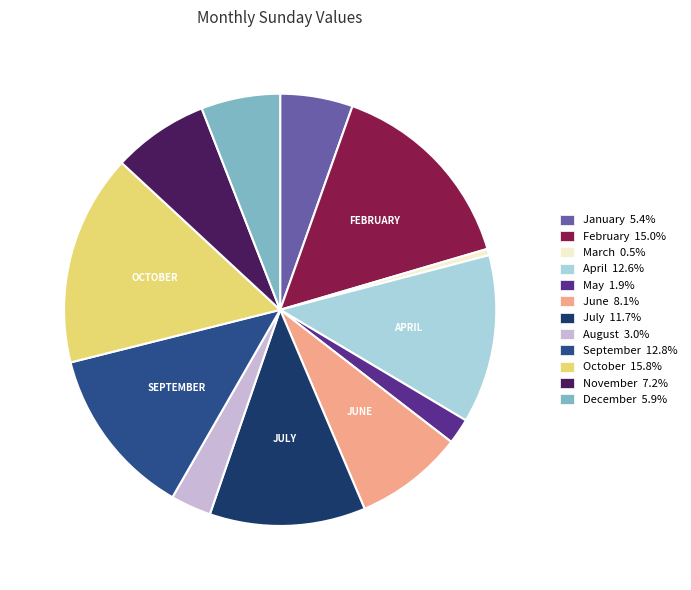

What is the largest slice in the pie chart?

October